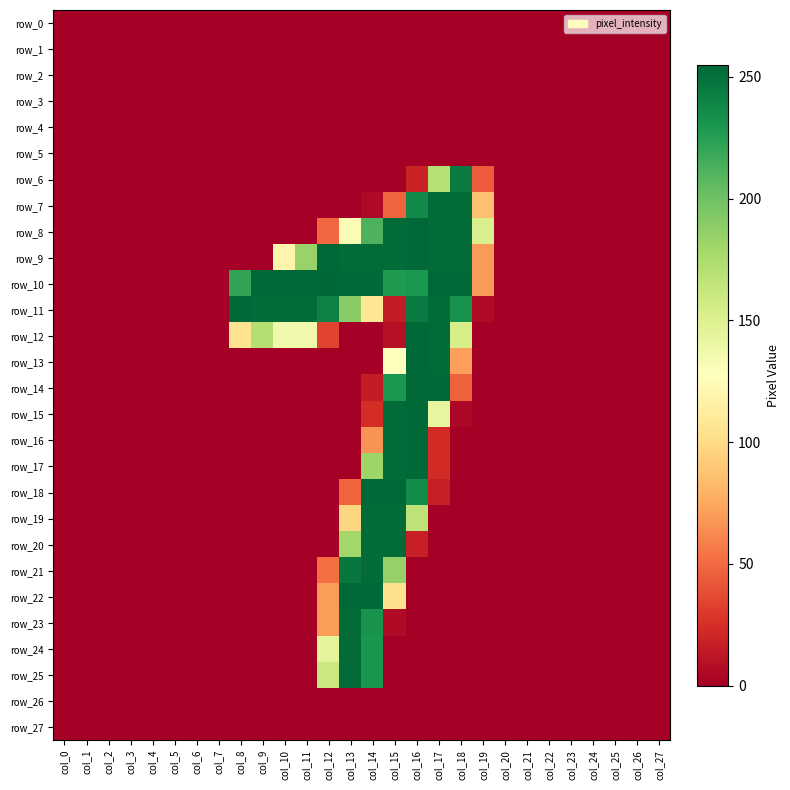

Is it true that row_9 equals 254 at col_12?

True